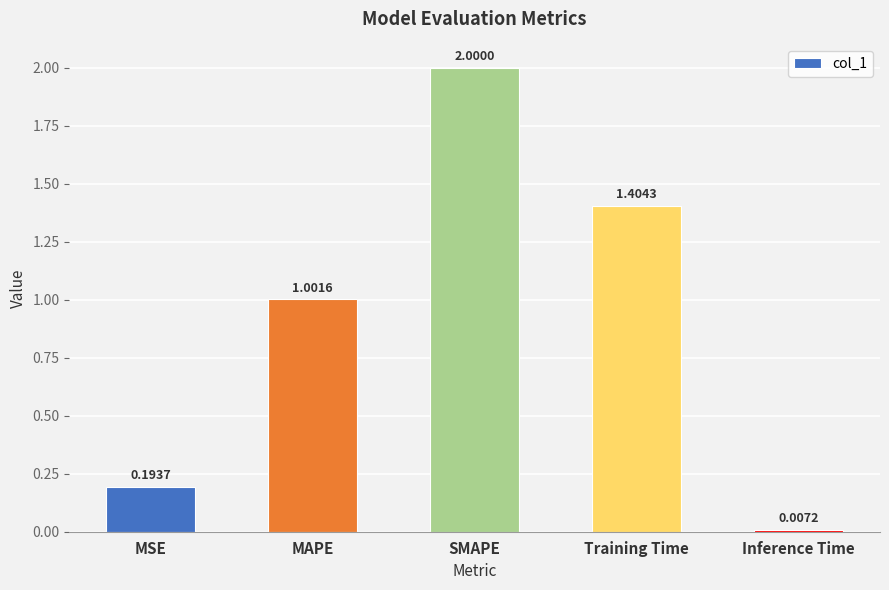

What is the label of the 2nd bar from the left?

MAPE